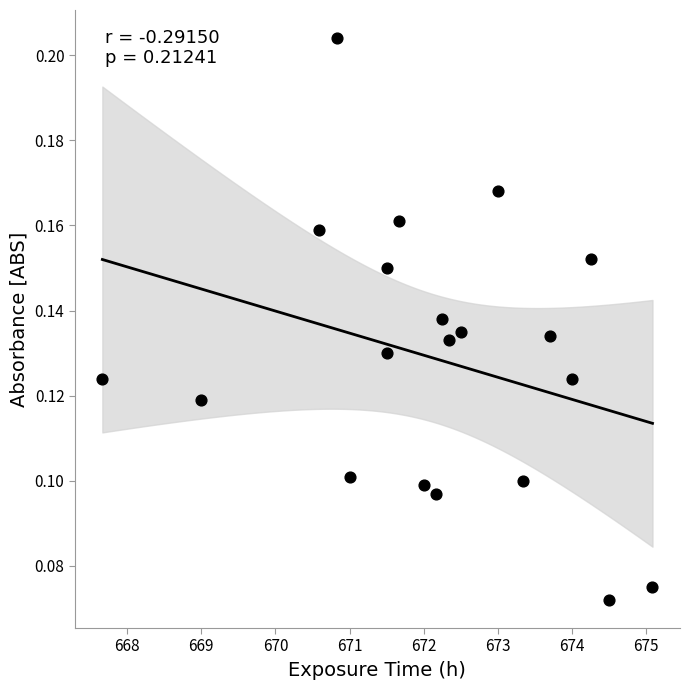

What is the range of X values (max minus min)?

7.4